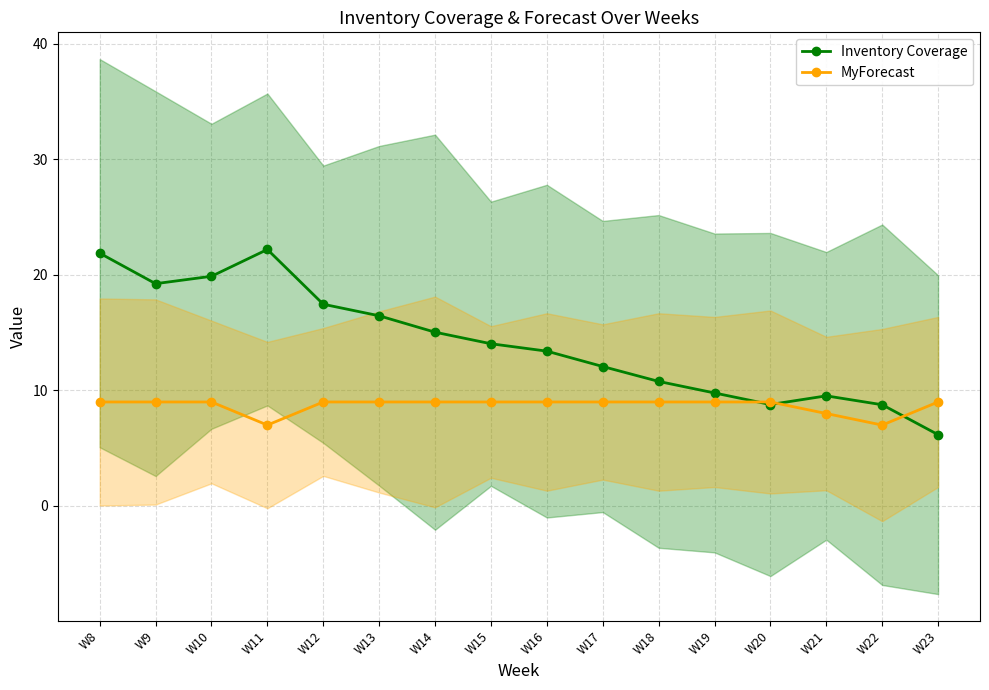

Rank the series at W19 from lowest to highest value.

MyForecast, Inventory Coverage